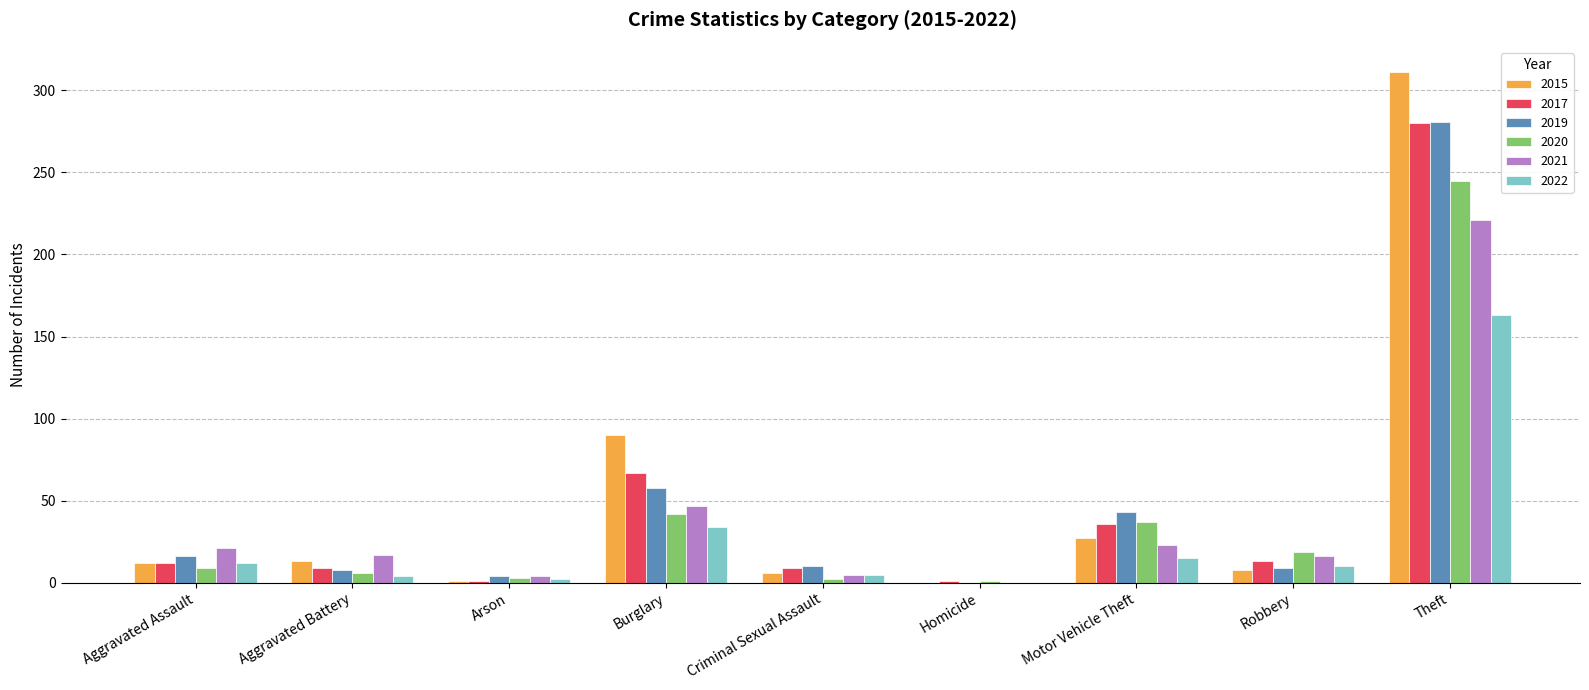

What is the maximum value for 2022?

163